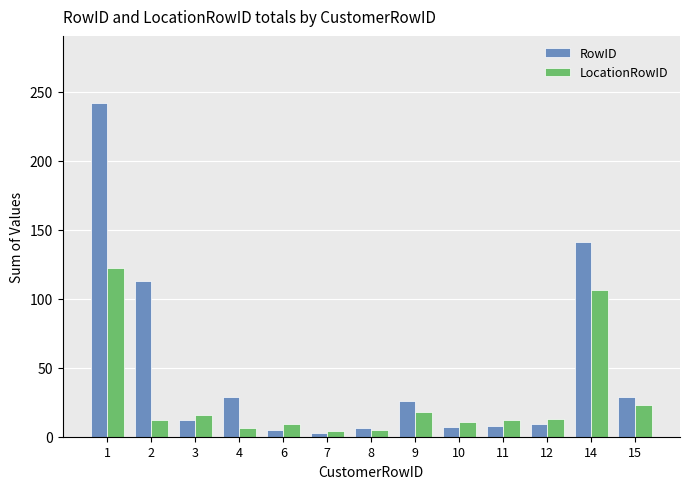

What is the average value of the RowID series?

48